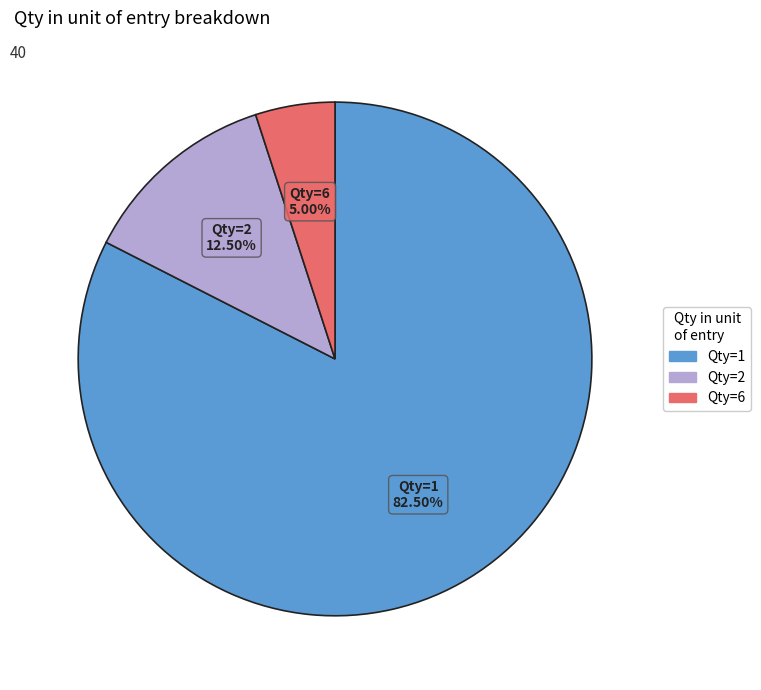

Does any single category account for the majority?

Yes